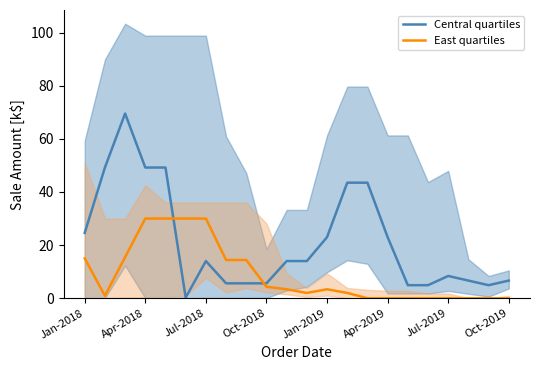

The value of Central quartiles at Jan-2019 is 23.0. True or false?

True